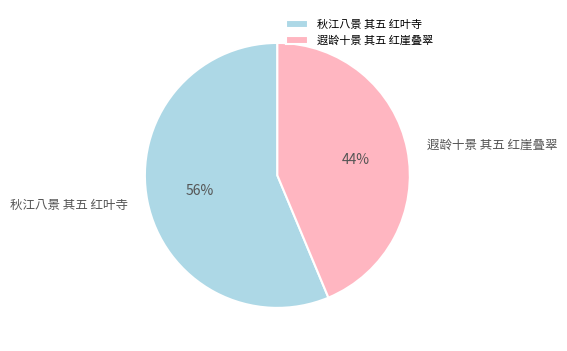

What is the smallest slice in the pie chart?

遐龄十景 其五 红崖叠翠